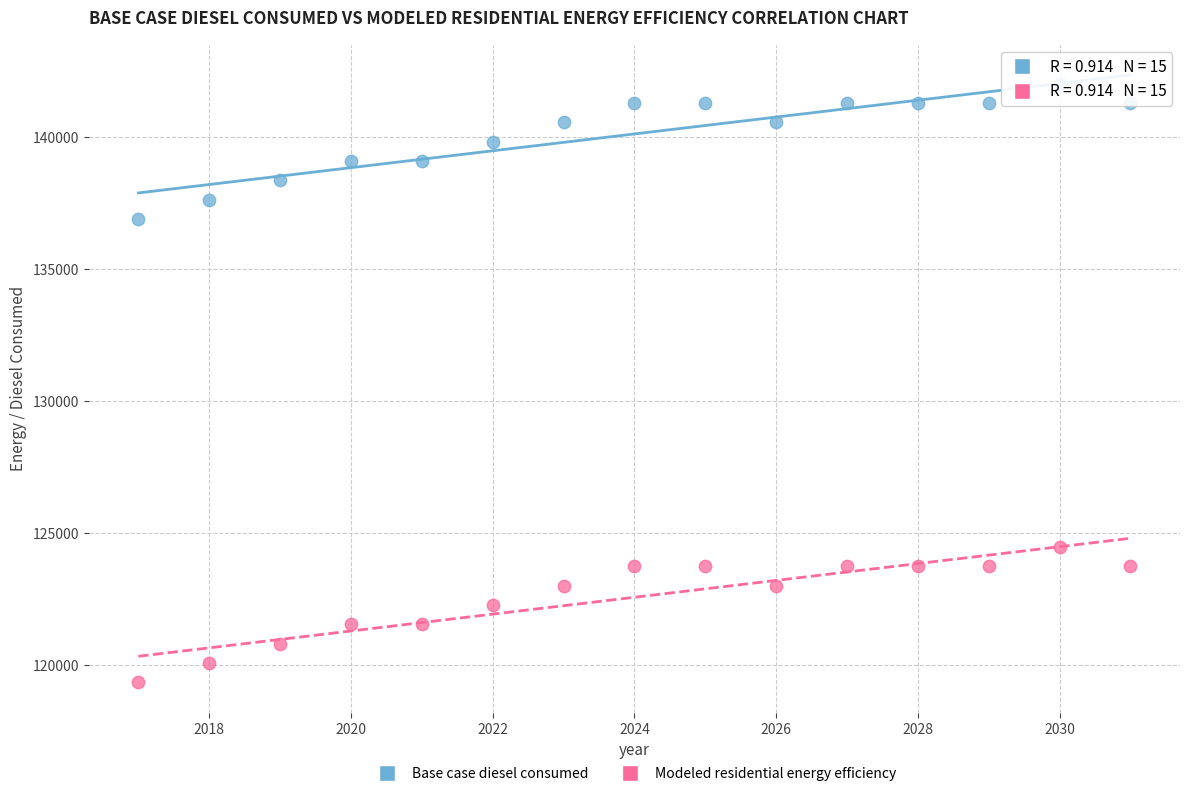

Across all data points, what is the range of X values (max minus min)?

14.0